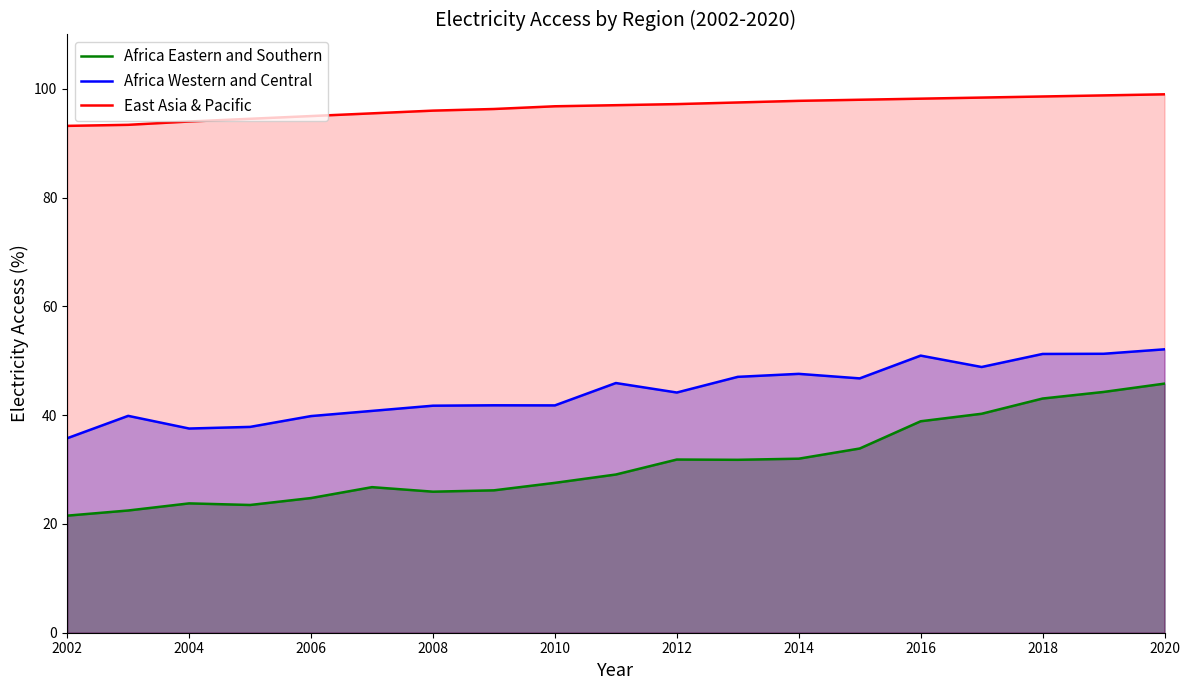

What is the difference between the Africa Western and Central values at 2012 and 2008?

2.4